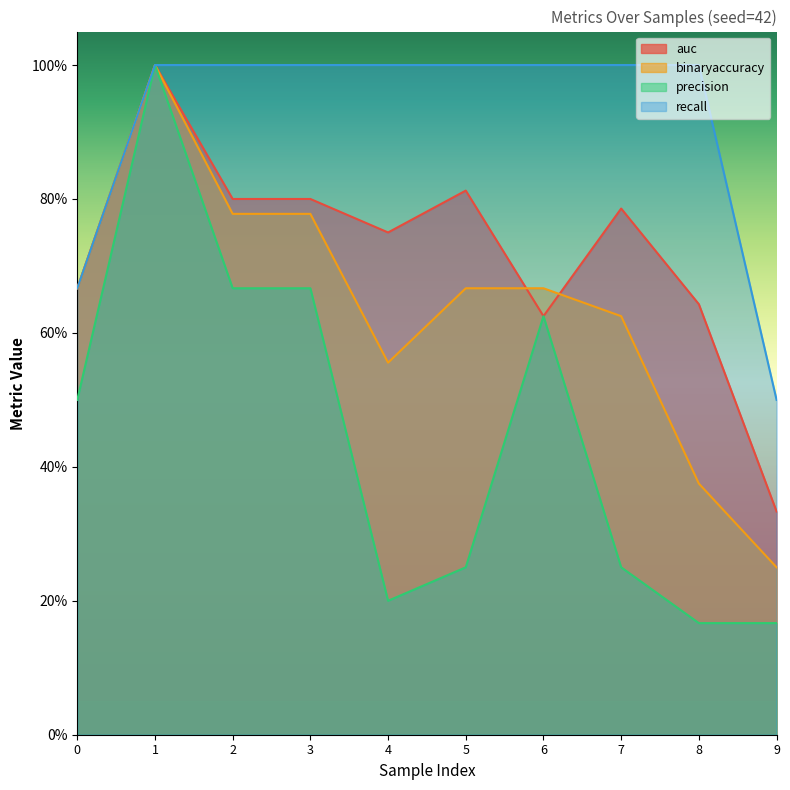

Reading right to left, transcribe all the data shown in this chart.

auc: 0.3	0.6	0.8	0.6	0.8	0.8	0.8	0.8	1.0	0.7
binaryaccuracy: 0.2	0.4	0.6	0.7	0.7	0.6	0.8	0.8	1.0	0.7
precision: 0.2	0.2	0.2	0.6	0.2	0.2	0.7	0.7	1.0	0.5
recall: 0.5	1.0	1.0	1.0	1.0	1.0	1.0	1.0	1.0	0.7